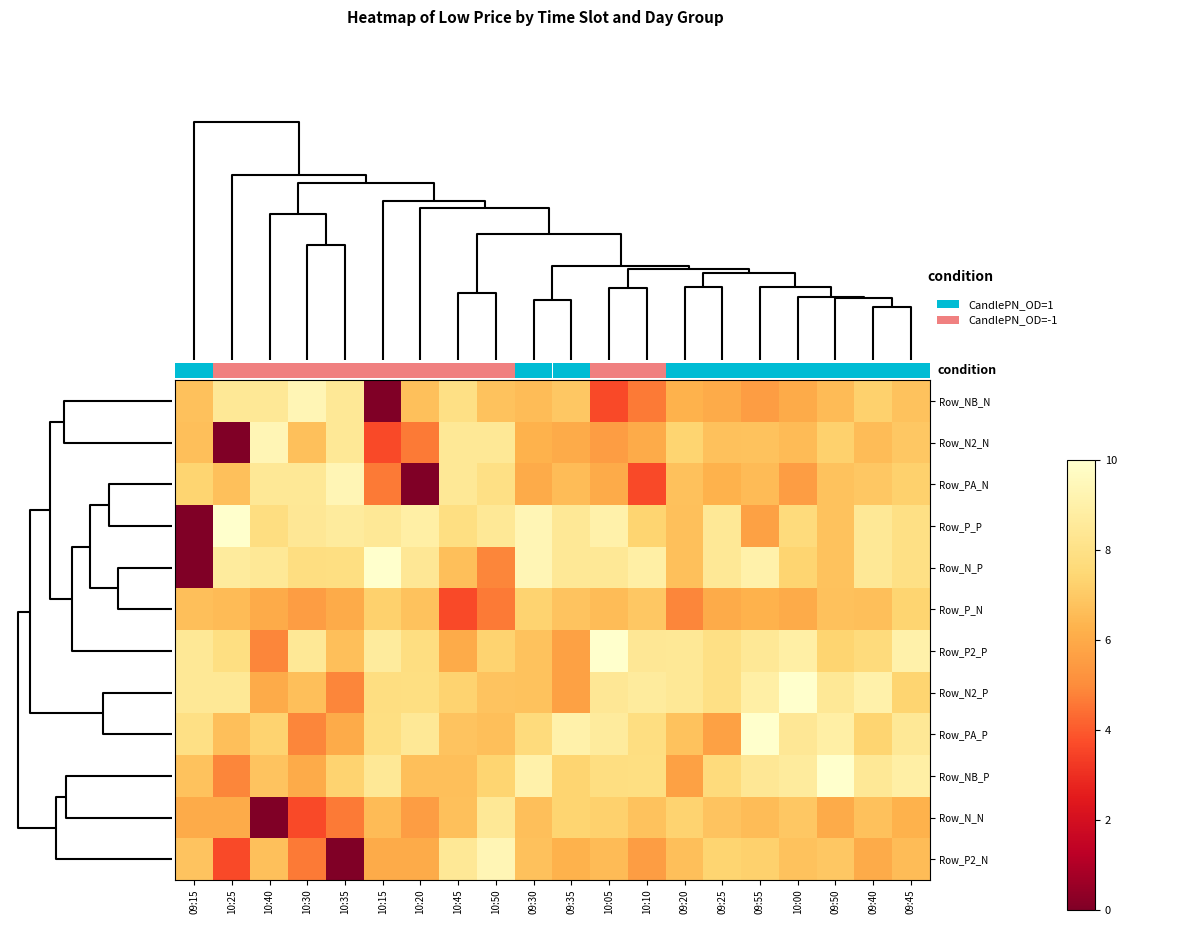

Reading right to left, list all the values displayed in this chart.

Row_NB_N: 09:45=6.8	09:40=7.2	09:50=6.5	10:00=6.1	09:55=5.6	09:25=6.1	09:20=6.3	10:10=4.6	10:05=3.6	09:35=6.9	09:30=6.6	10:50=6.8	10:45=8.0	10:20=6.7	10:15=0.0	10:35=8.4	10:30=9.3	10:40=8.4	10:25=8.5	09:15=6.7
Row_N2_N: 09:45=6.9	09:40=6.6	09:50=7.2	10:00=6.5	09:55=6.8	09:25=6.7	09:20=7.4	10:10=6.1	10:05=5.6	09:35=6.1	09:30=6.3	10:50=8.4	10:45=8.4	10:20=4.6	10:15=3.6	10:35=8.5	10:30=6.7	10:40=9.3	10:25=0.0	09:15=6.7
Row_PA_N: 09:45=7.2	09:40=6.9	09:50=6.8	10:00=5.6	09:55=6.5	09:25=6.3	09:20=6.7	10:10=3.6	10:05=6.1	09:35=6.6	09:30=6.1	10:50=8.0	10:45=8.4	10:20=0.0	10:15=4.6	10:35=9.3	10:30=8.5	10:40=8.4	10:25=6.7	09:15=7.4
Row_P_P: 09:45=8.0	09:40=8.4	09:50=6.8	10:00=7.7	09:55=5.7	09:25=8.5	09:20=6.7	10:10=7.4	10:05=9.0	09:35=8.4	09:30=9.3	10:50=8.5	10:45=7.9	10:20=8.9	10:15=8.4	10:35=8.7	10:30=8.4	10:40=7.8	10:25=10.0	09:15=0.0
Row_N_P: 09:45=8.0	09:40=8.4	09:50=6.8	10:00=7.4	09:55=9.0	09:25=8.5	09:20=6.7	10:10=8.9	10:05=8.4	09:35=8.4	09:30=9.3	10:50=4.8	10:45=6.6	10:20=8.4	10:15=10.0	10:35=7.9	10:30=7.8	10:40=8.5	10:25=8.7	09:15=0.0
Row_P_N: 09:45=7.4	09:40=6.7	09:50=6.7	10:00=6.1	09:55=6.3	09:25=6.0	09:20=4.8	10:10=6.9	10:05=6.6	09:35=6.8	09:30=7.3	10:50=4.6	10:45=3.6	10:20=6.8	10:15=7.2	10:35=6.1	10:30=5.6	10:40=6.1	10:25=6.5	09:15=6.6
Row_P2_P: 09:45=9.0	09:40=7.7	09:50=7.4	10:00=8.9	09:55=8.4	09:25=8.0	09:20=8.4	10:10=8.4	10:05=10.0	09:35=5.7	09:30=6.8	10:50=7.3	10:45=6.0	10:20=7.8	10:15=8.7	10:35=6.6	10:30=8.5	10:40=4.8	10:25=7.9	09:15=8.4
Row_N2_P: 09:45=7.4	09:40=9.0	09:50=8.4	10:00=10.0	09:55=8.9	09:25=8.0	09:20=8.4	10:10=8.7	10:05=8.4	09:35=5.7	09:30=6.8	10:50=6.8	10:45=7.3	10:20=7.9	10:15=7.8	10:35=4.8	10:30=6.6	10:40=6.0	10:25=8.5	09:15=8.4
Row_PA_P: 09:45=8.4	09:40=7.4	09:50=8.9	10:00=8.4	09:55=10.0	09:25=5.7	09:20=6.8	10:10=7.8	10:05=8.7	09:35=9.0	09:30=7.7	10:50=6.7	10:45=6.8	10:20=8.5	10:15=7.9	10:35=6.0	10:30=4.8	10:40=7.3	10:25=6.6	09:15=8.0
Row_NB_P: 09:45=8.9	09:40=8.4	09:50=10.0	10:00=8.7	09:55=8.4	09:25=7.7	09:20=5.7	10:10=7.9	10:05=7.8	09:35=7.4	09:30=9.0	10:50=7.4	10:45=6.7	10:20=6.6	10:15=8.5	10:35=7.3	10:30=6.0	10:40=6.8	10:25=4.8	09:15=6.8
Row_N_N: 09:45=6.3	09:40=6.7	09:50=6.1	10:00=6.9	09:55=6.6	09:25=6.8	09:20=7.3	10:10=6.8	10:05=7.2	09:35=7.4	09:30=6.7	10:50=8.5	10:45=6.7	10:20=5.6	10:15=6.5	10:35=4.6	10:30=3.6	10:40=0.0	10:25=6.1	09:15=6.0
Row_P2_N: 09:45=6.6	09:40=6.1	09:50=6.9	10:00=6.8	09:55=7.2	09:25=7.4	09:20=6.7	10:10=5.6	10:05=6.5	09:35=6.3	09:30=6.7	10:50=9.3	10:45=8.5	10:20=6.1	10:15=6.1	10:35=0.0	10:30=4.6	10:40=6.7	10:25=3.6	09:15=6.8